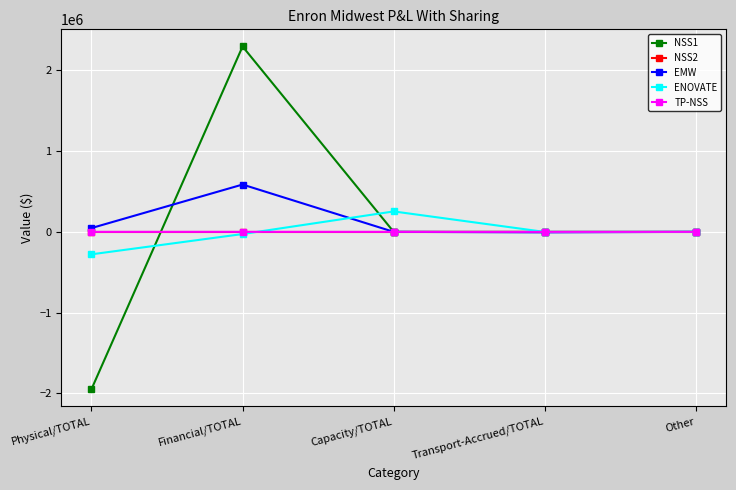

At which category is the sum across all series the highest?

Financial/TOTAL